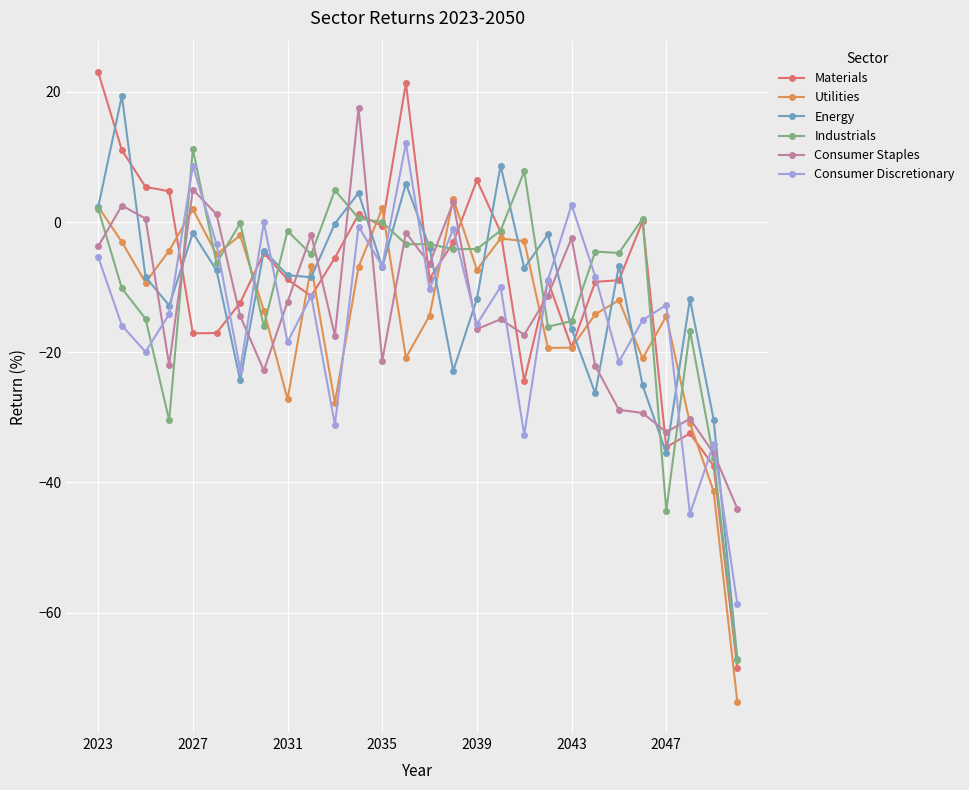

Is this an area chart (filled region under the line)?

No